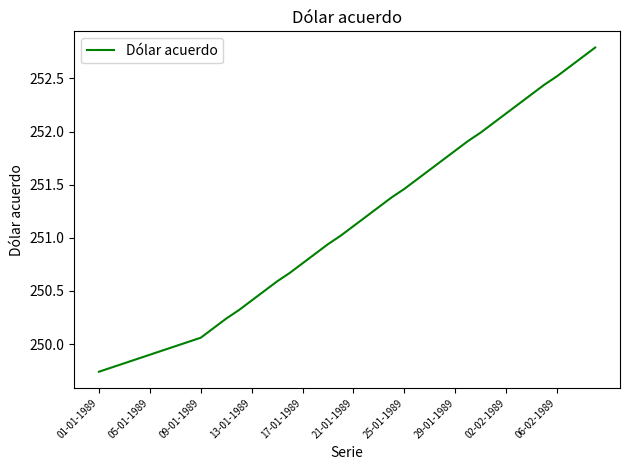

Does the chart have visible grid lines?

No